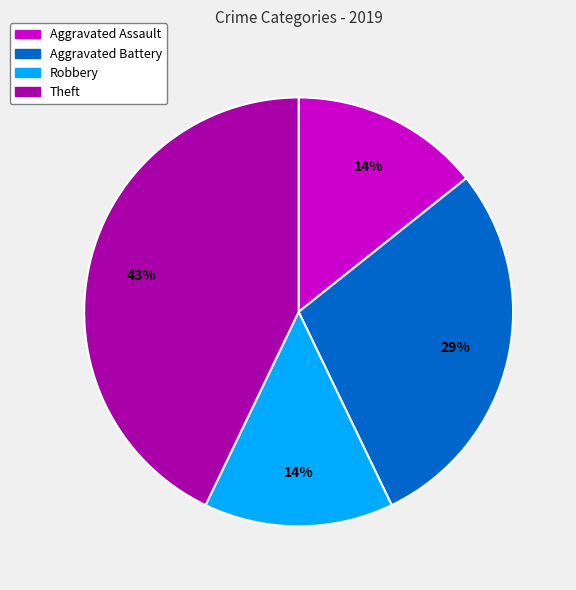

To the nearest percent, what is the difference between the largest and smallest slice percentages?

29%